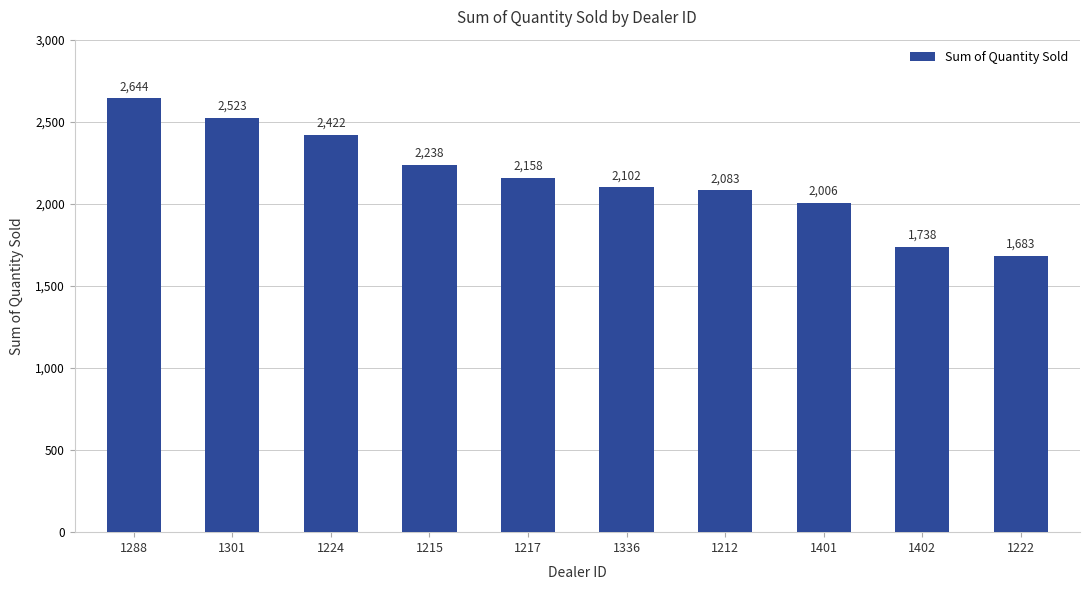

List the labels in order of value, smallest first.

1222, 1402, 1401, 1212, 1336, 1217, 1215, 1224, 1301, 1288